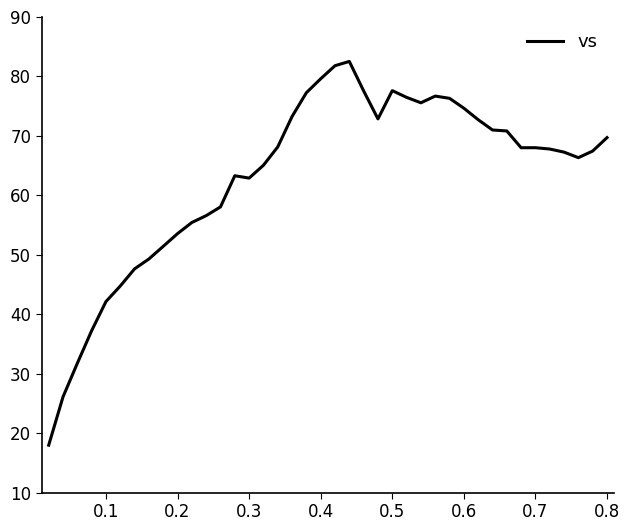

What is the maximum value shown in the chart?

82.5